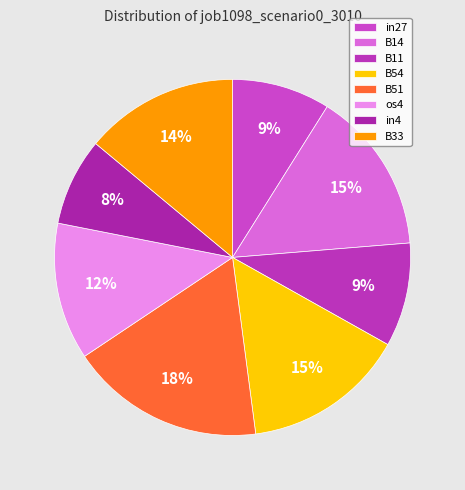

Do B11 and in27 together represent more than half of the pie?

No